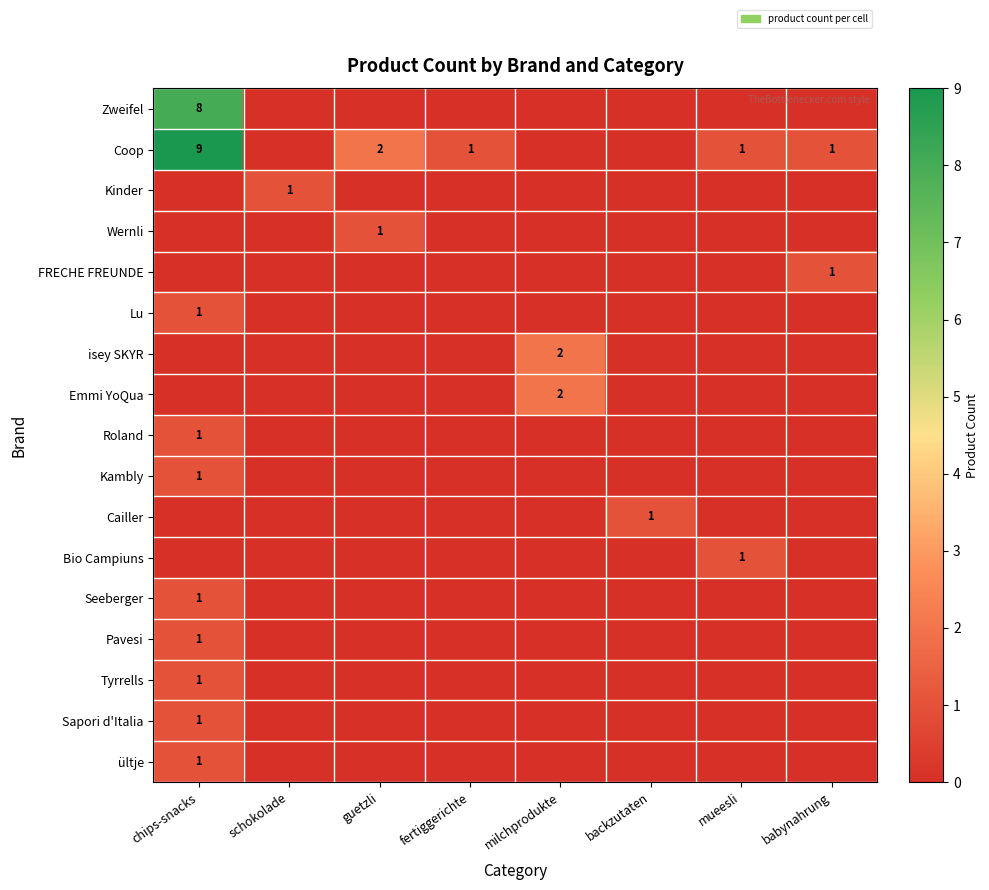

Which has a higher value, milchprodukte or guetzli?

milchprodukte